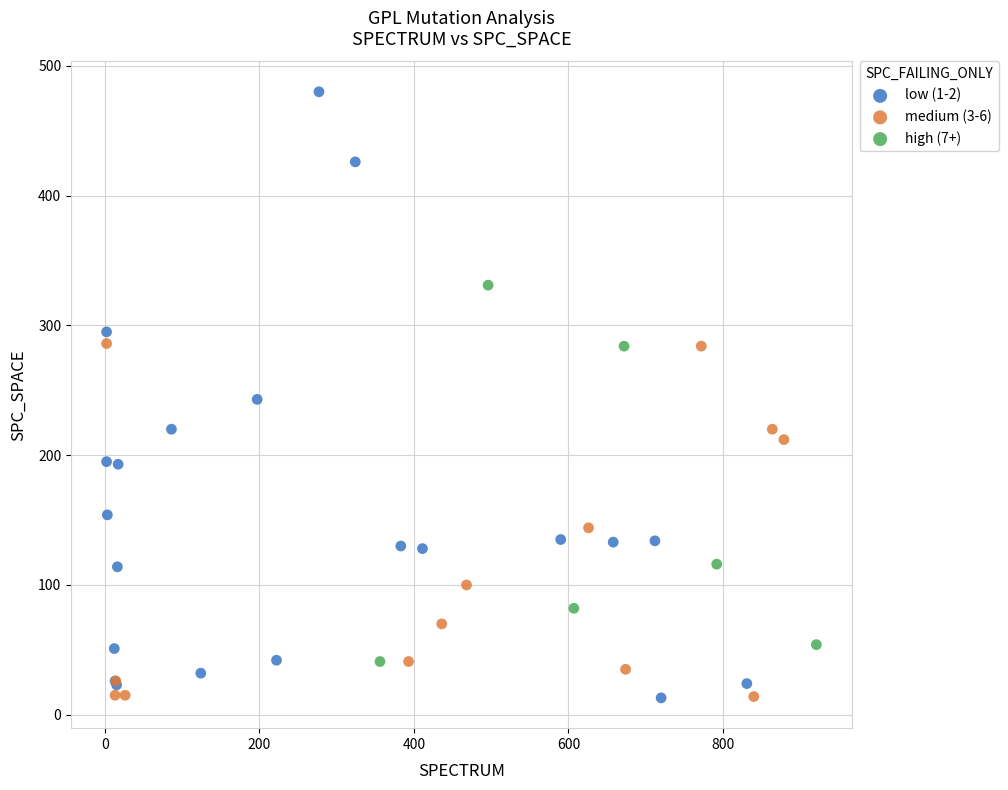

What are all the series names shown in the legend?

low (1-2), medium (3-6), high (7+)